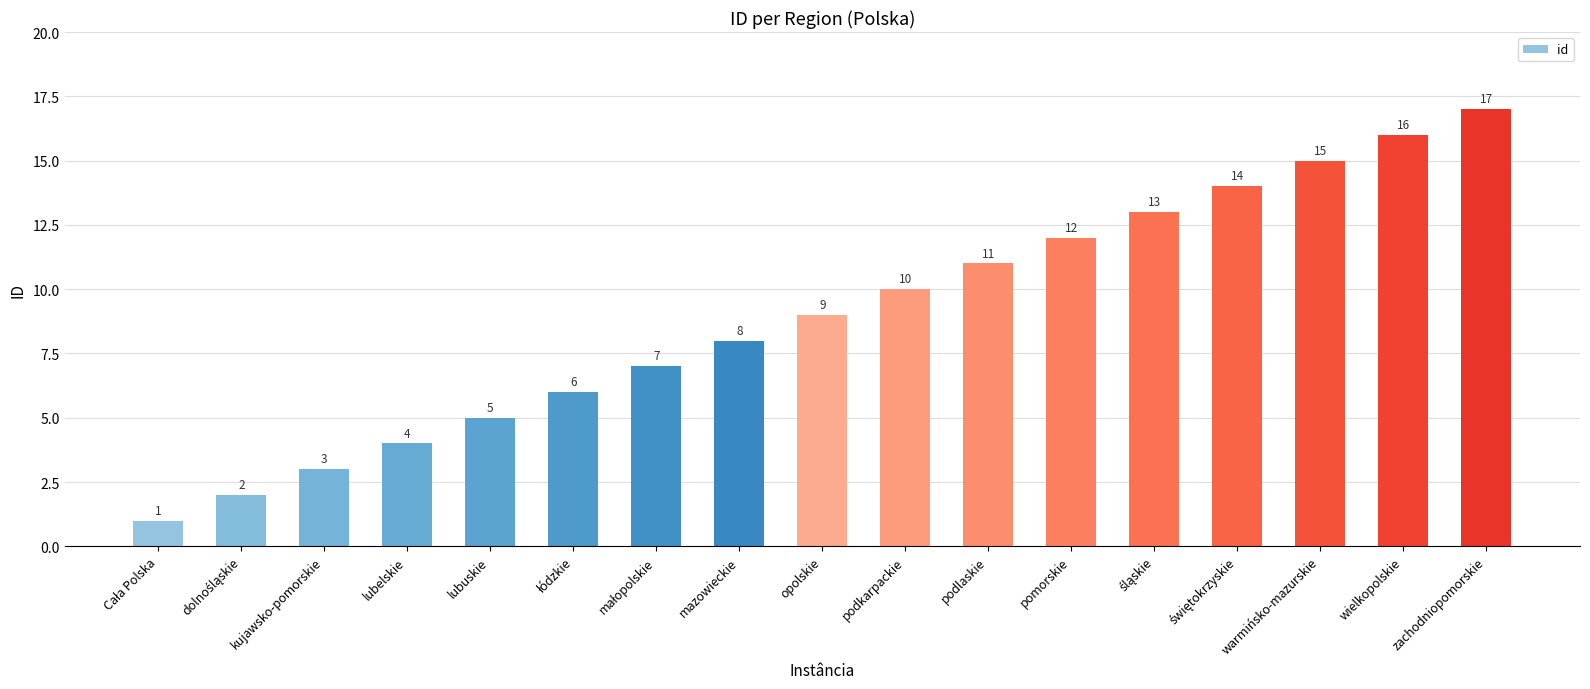

Does the chart contain stacked bars?

No